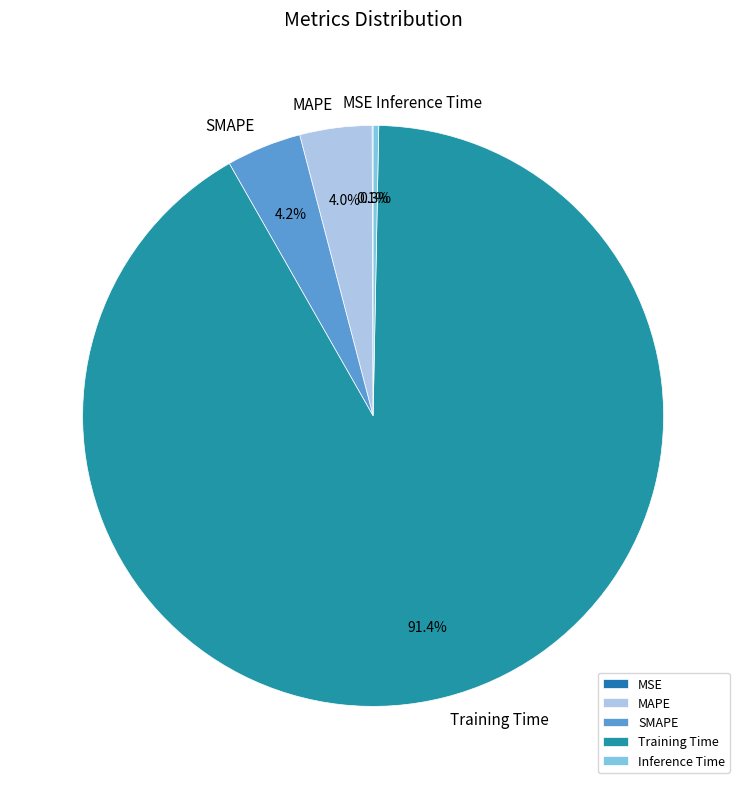

Combined, what portion of the pie is Inference Time and SMAPE?

4.5%